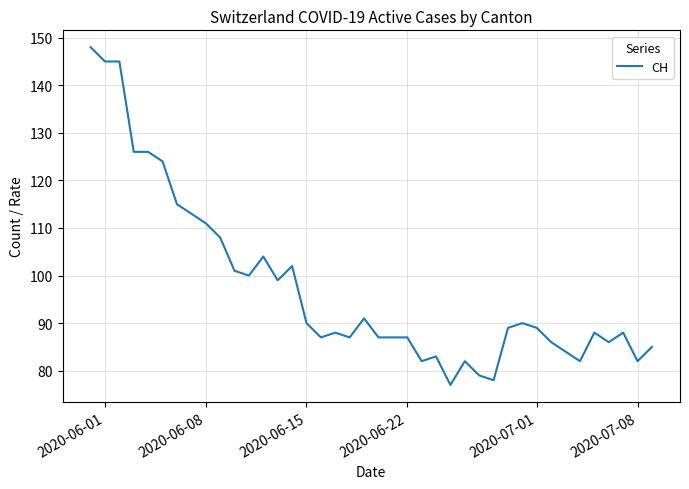

Reading left to right, transcribe all the data shown in this chart.

148	145	145	126	126	124	115	113	111	108	101	100	104	99	102	90	87	88	87	91	87	87	87	82	83	77	82	79	78	89	90	89	86	84	82	88	86	88	82	85